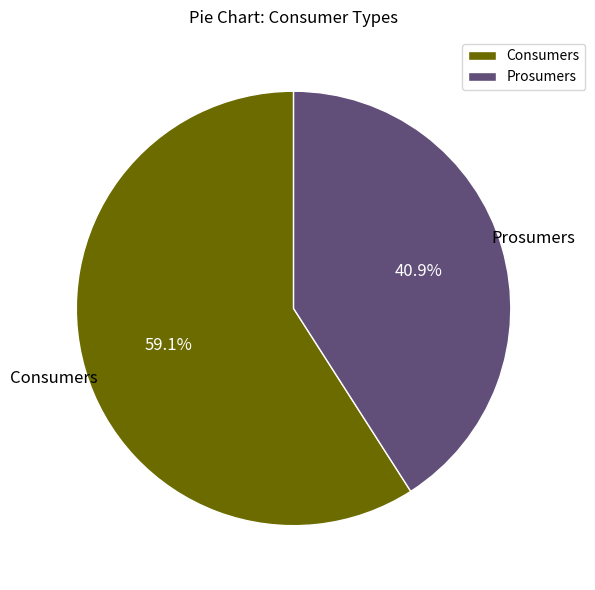

The Prosumers slice represents 41% of the pie. True or false?

True